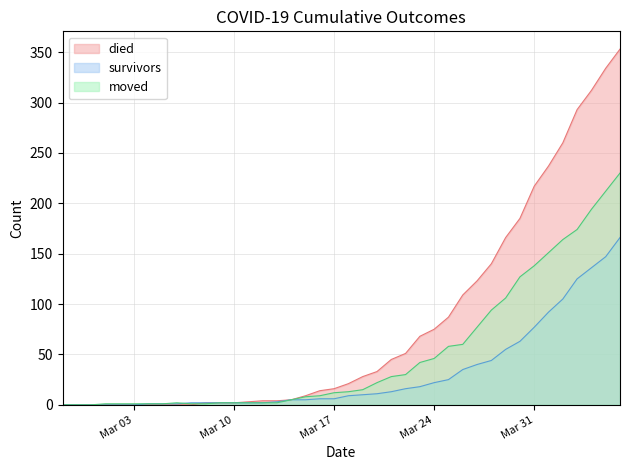

What is the label of the 11th point from the left?

2020-03-08